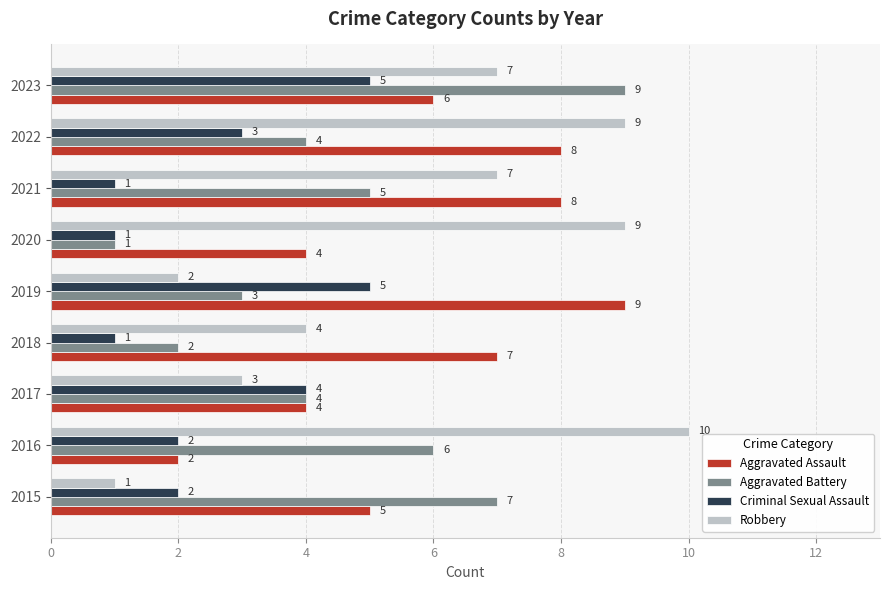

What is the maximum value for Aggravated Battery?

9